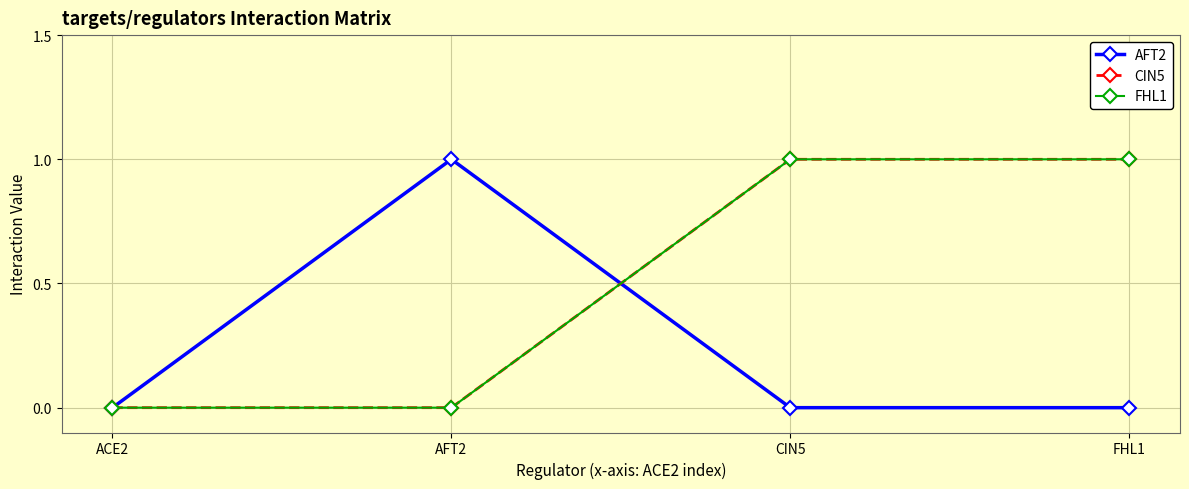

Does the chart have visible grid lines?

Yes